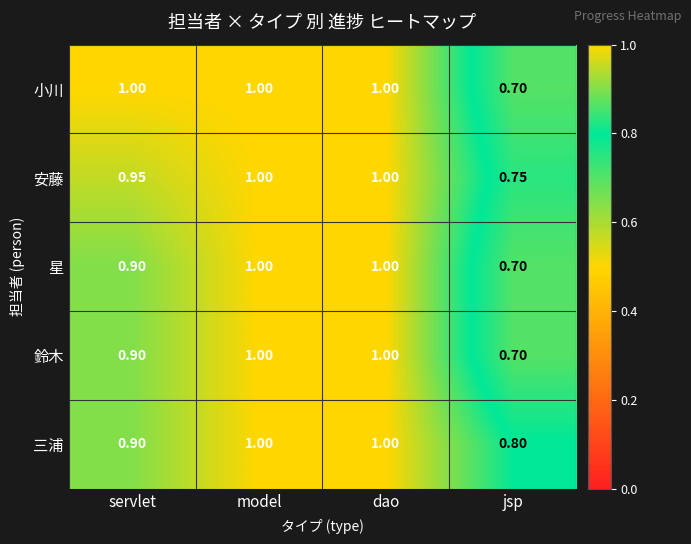

Is the value of 三浦 at servlet greater than the value of 小川 at dao?

No